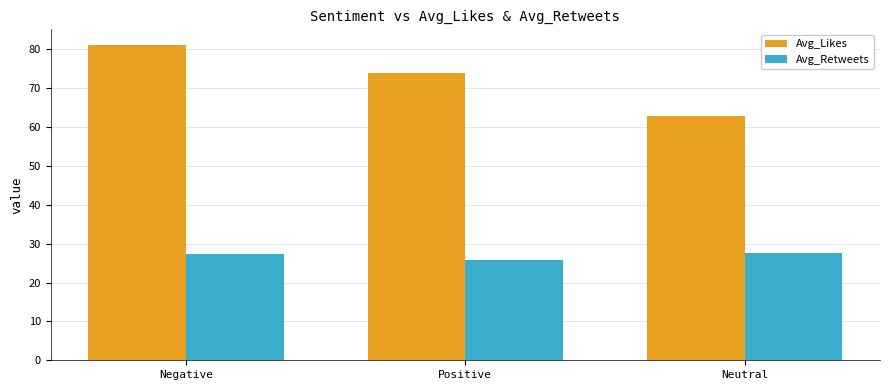

At which label is Avg_Retweets closest to 26?

Positive